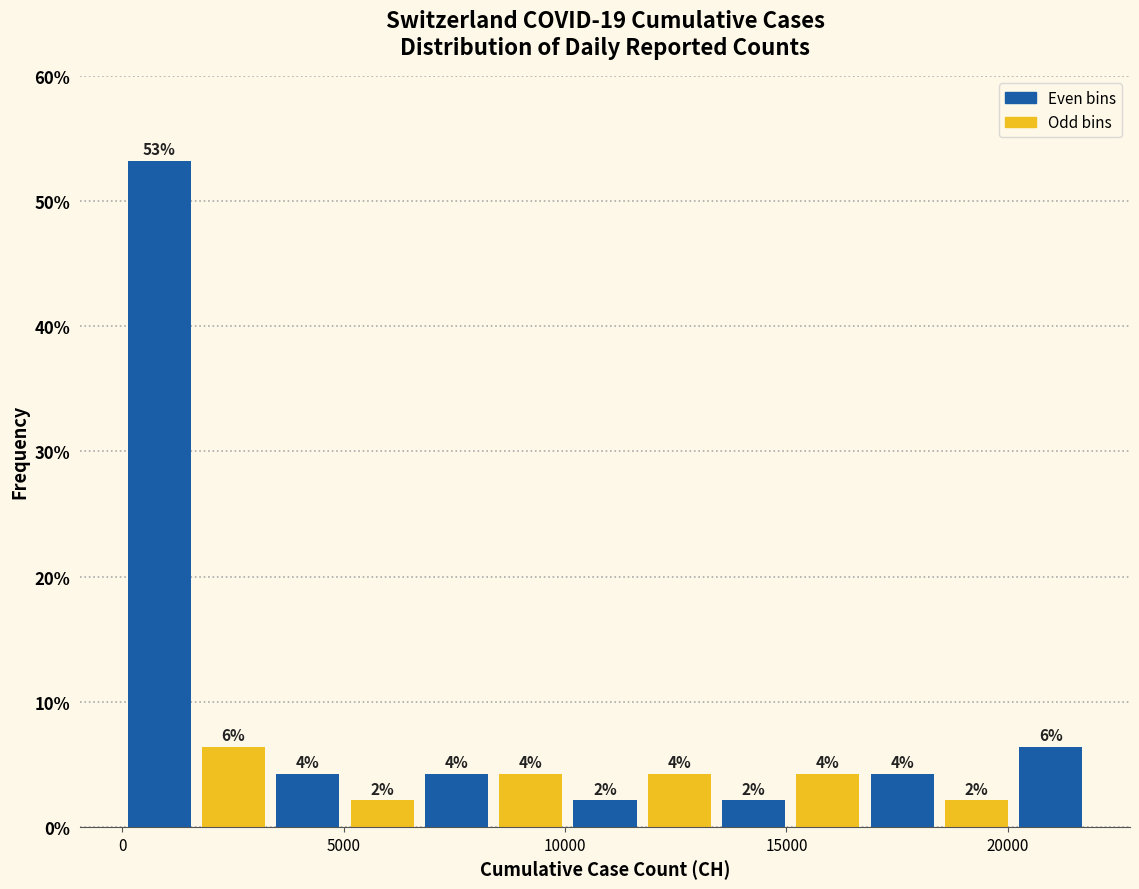

Read against the x-axis, roughly where is the centre of the tallest bar?

1000